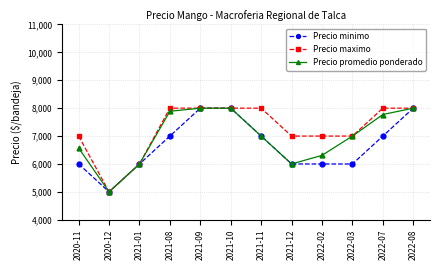

Reading left to right, list all the values displayed in this chart.

Precio minimo: 6000	5000	6000	7000	8000	8000	7000	6000	6000	6000	7000	8000
Precio maximo: 7000	5000	6000	8000	8000	8000	8000	7000	7000	7000	8000	8000
Precio promedio ponderado: 6571	5000	6000	7889	8000	8000	7000	6000	6309	7000	7773	8000